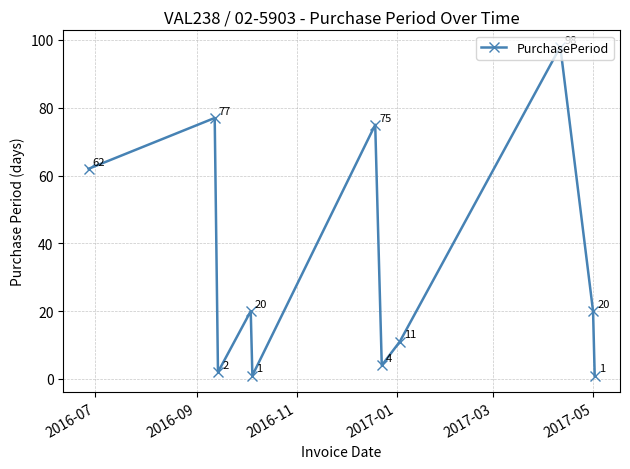

True or false: there are more than 2 points higher than both neighbors.

True